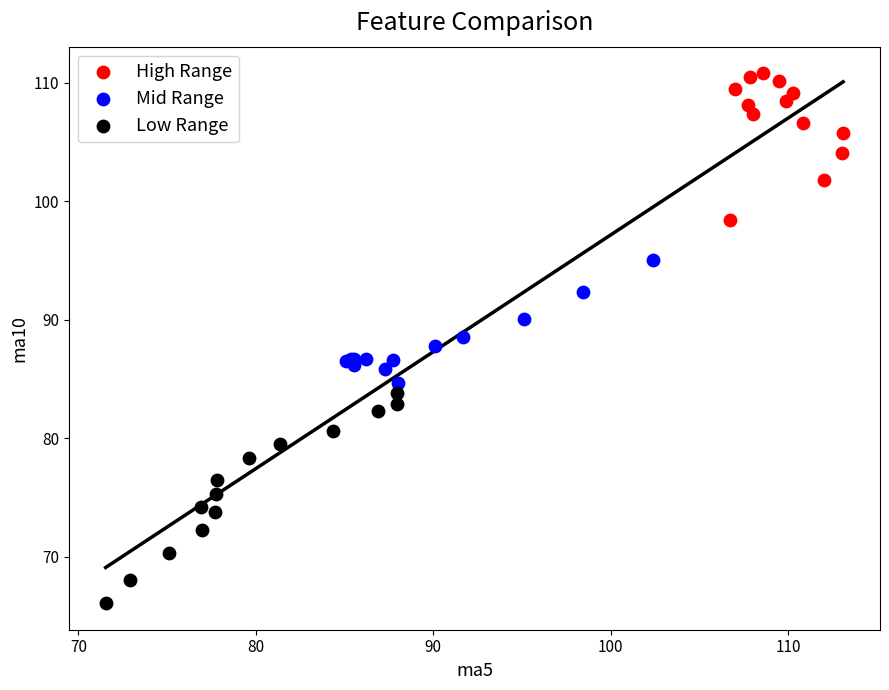

Which series has the widest spread of Y values?

Low Range